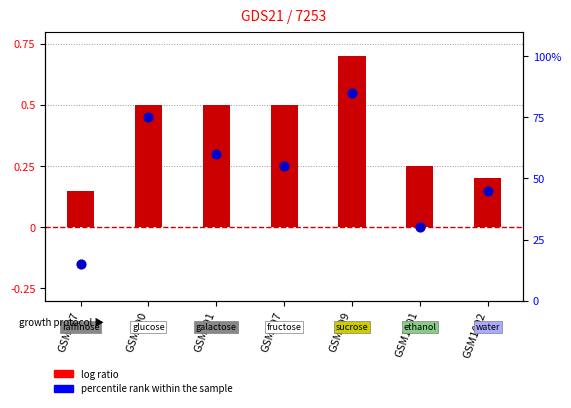

Which series has the largest total across all categories?

percentile rank within the sample